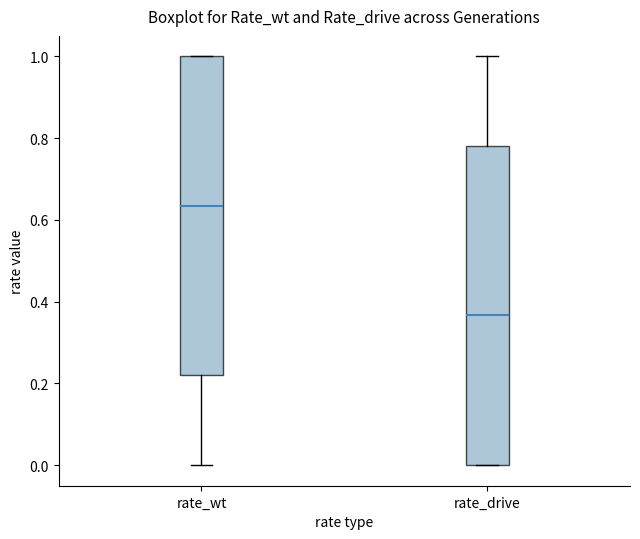

Which box has the highest median line?

rate_wt